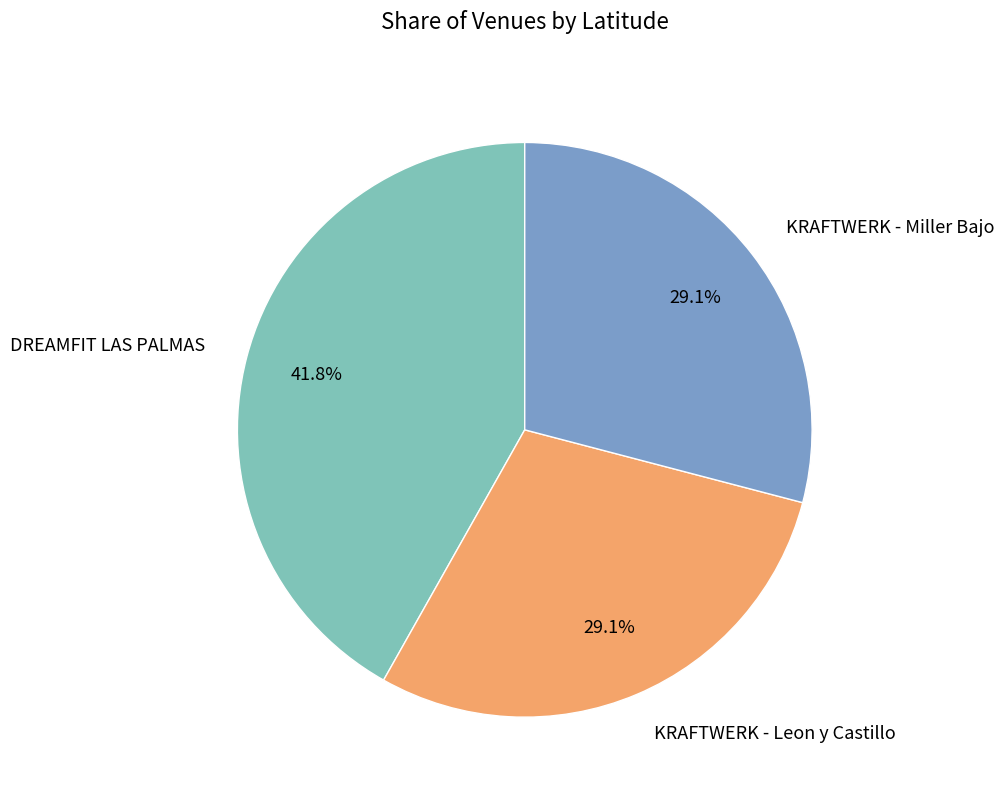

Which category has the biggest portion of the pie?

DREAMFIT LAS PALMAS